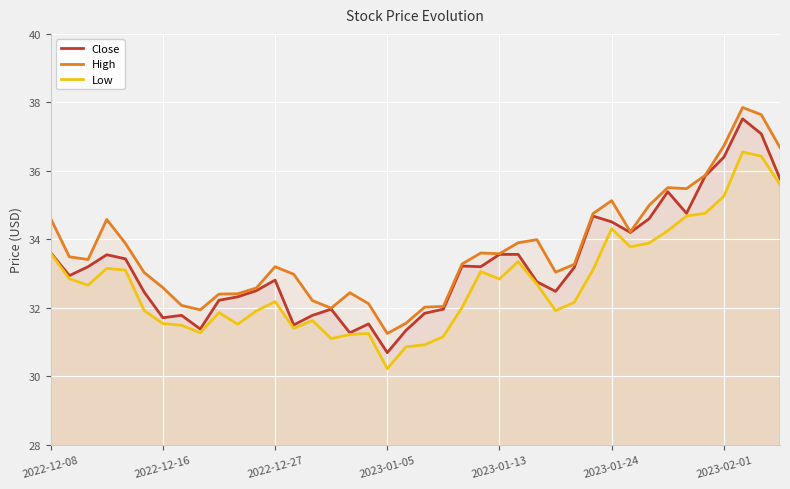

Rank the series by their average value, from highest to lowest.

High, Close, Low